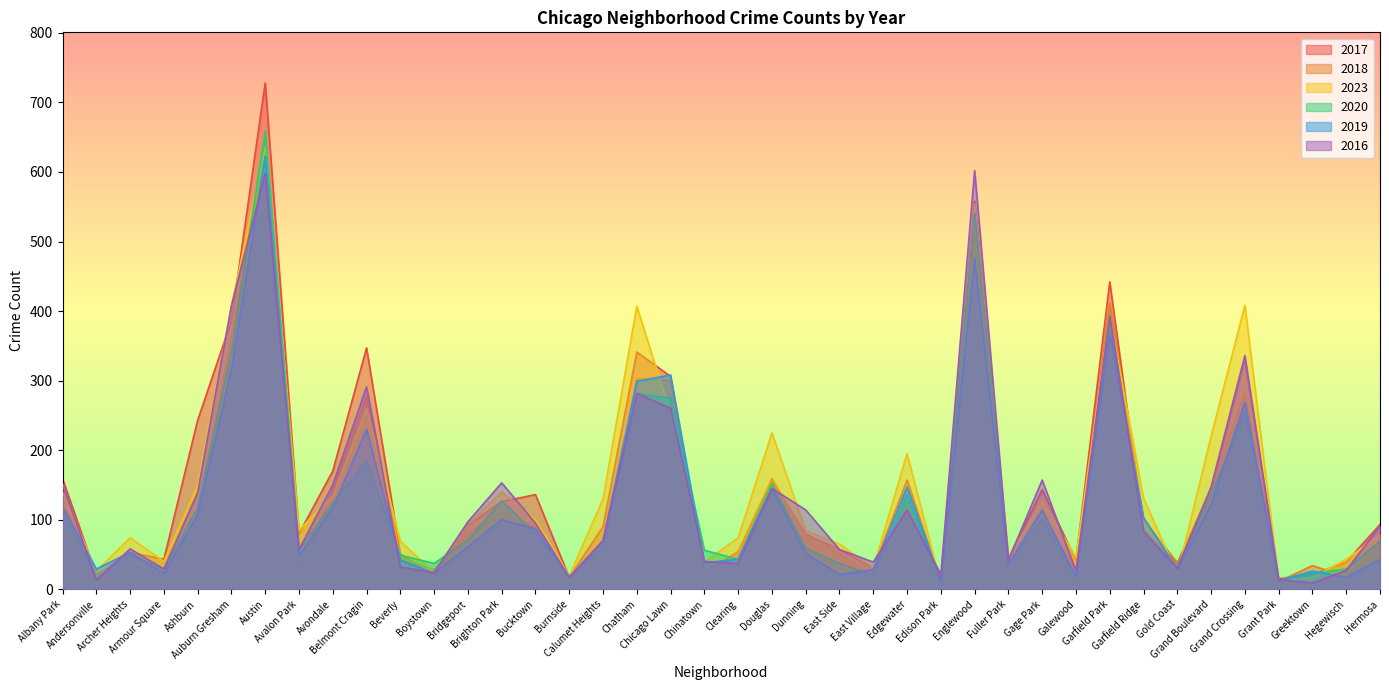

Rank the series by their maximum value, from lowest to highest.

2016, 2019, 2023, 2018, 2020, 2017